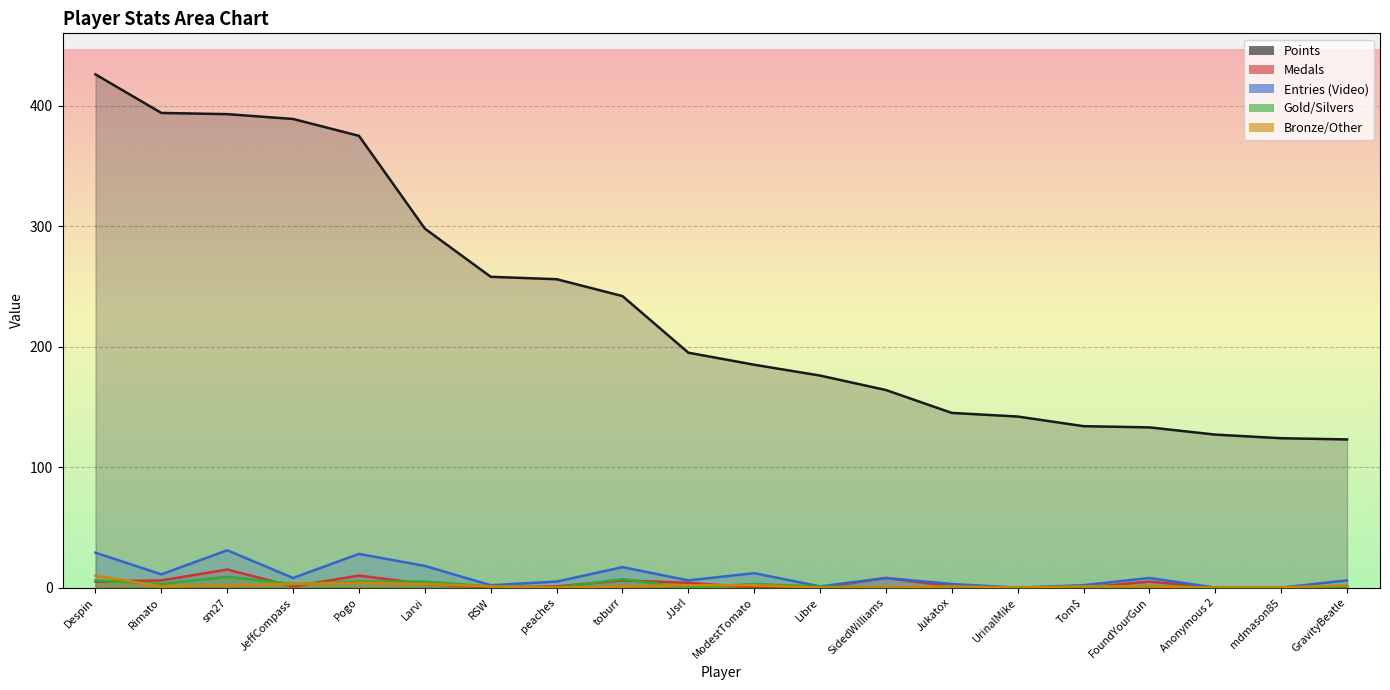

True or false: Points has more than 1 interior local peaks.

False